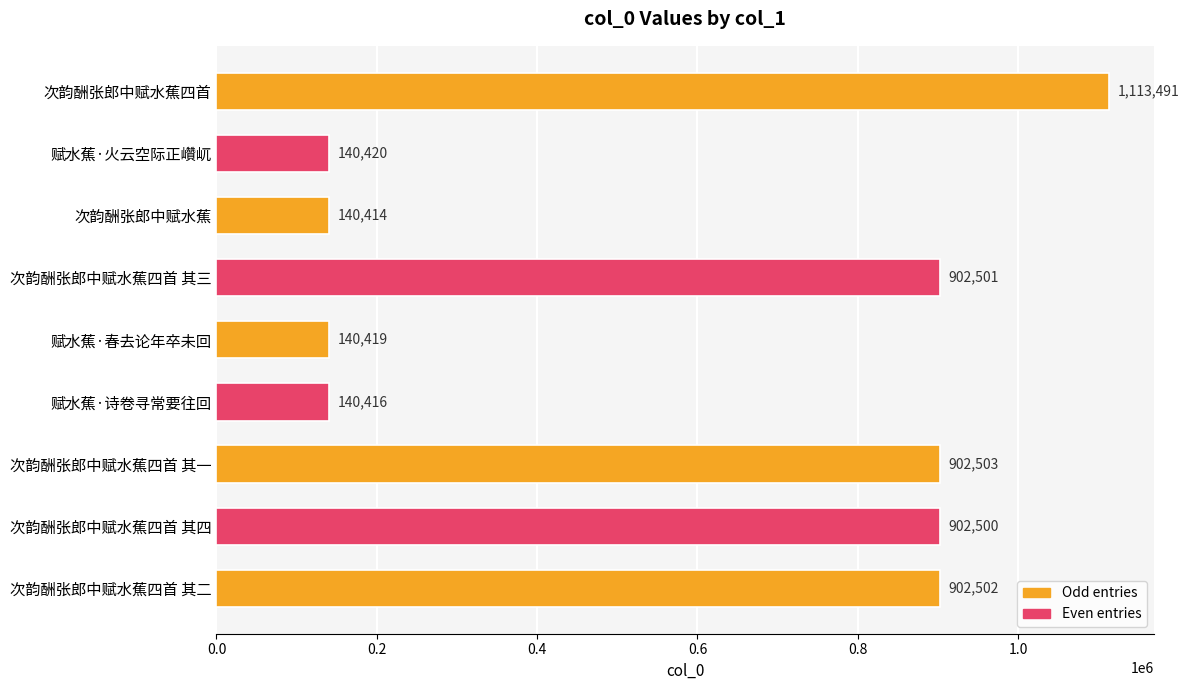

What is the change in value from 赋水蕉·诗卷寻常要往回 to 次韵酬张郎中赋水蕉四首 其一?

+762087